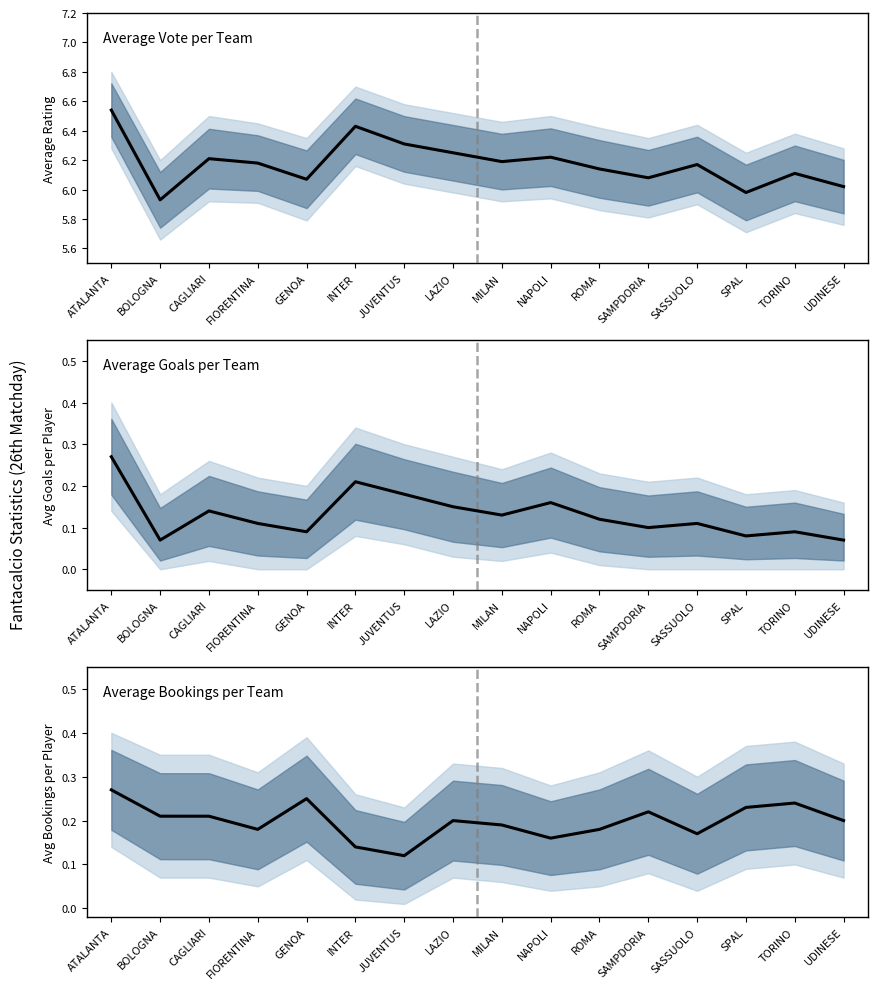

What is the greatest value displayed?

6.5